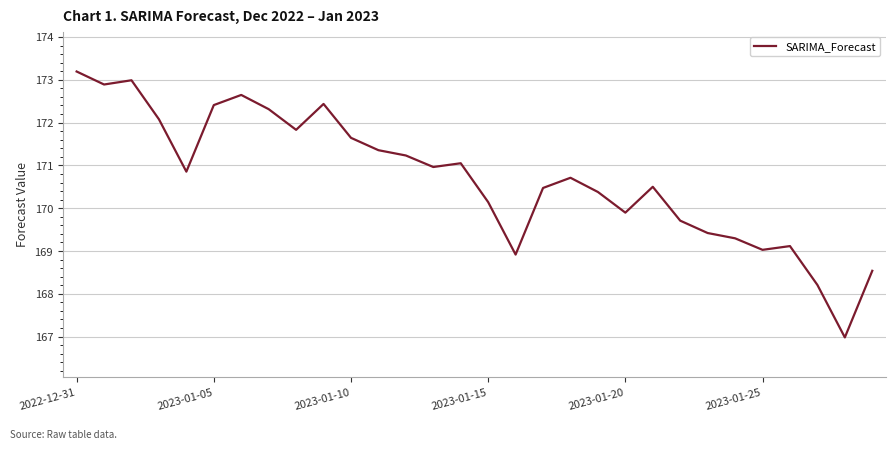

What is the difference between the maximum and minimum values?

6.2